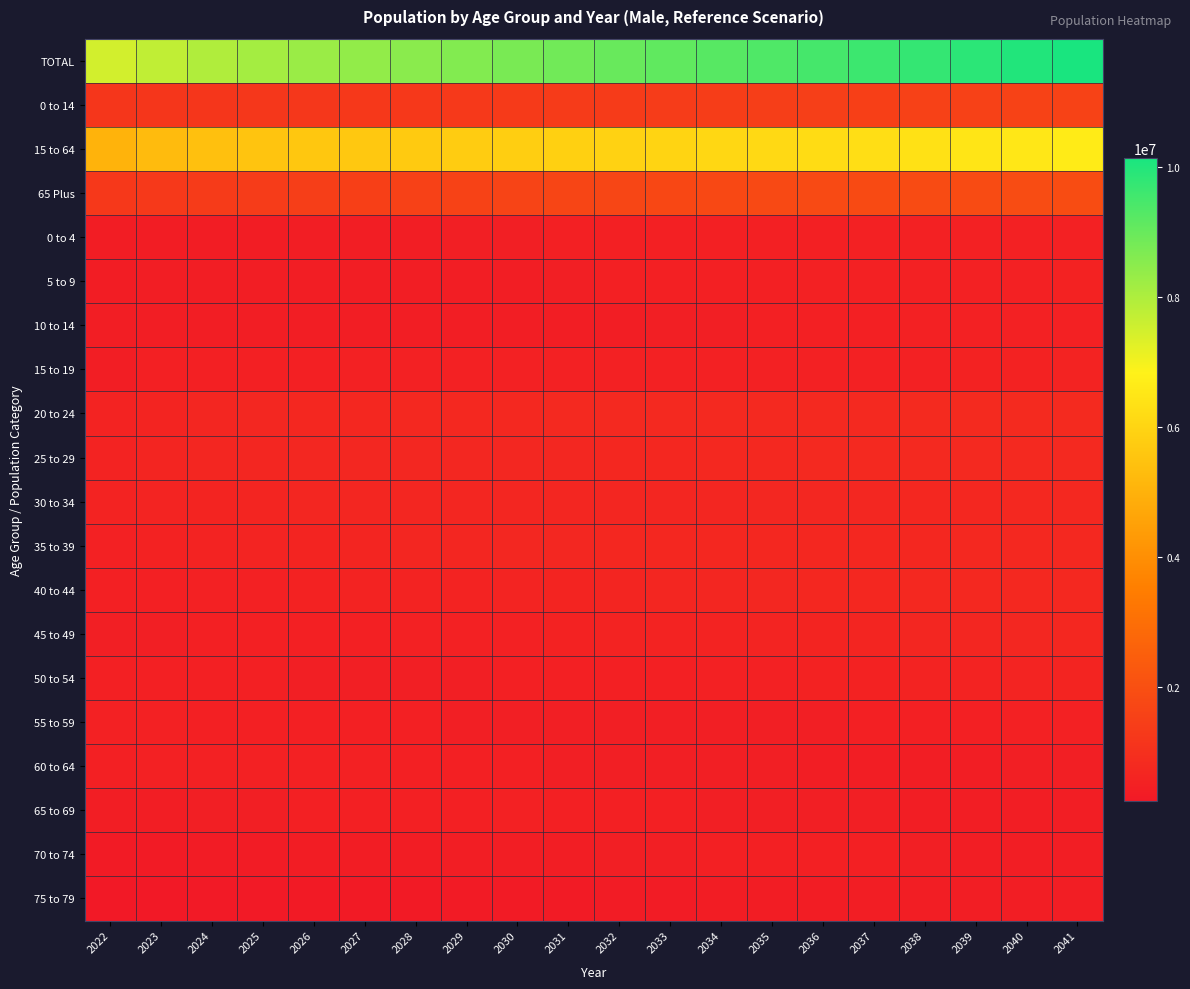

Rank the series at 2034 from lowest to highest value.

75 to 79, 60 to 64, 55 to 59, 10 to 14, 65 to 69, 70 to 74, 0 to 4, 5 to 9, 50 to 54, 15 to 19, 45 to 49, 40 to 44, 30 to 34, 35 to 39, 25 to 29, 20 to 24, 0 to 14, 65 Plus, 15 to 64, TOTAL